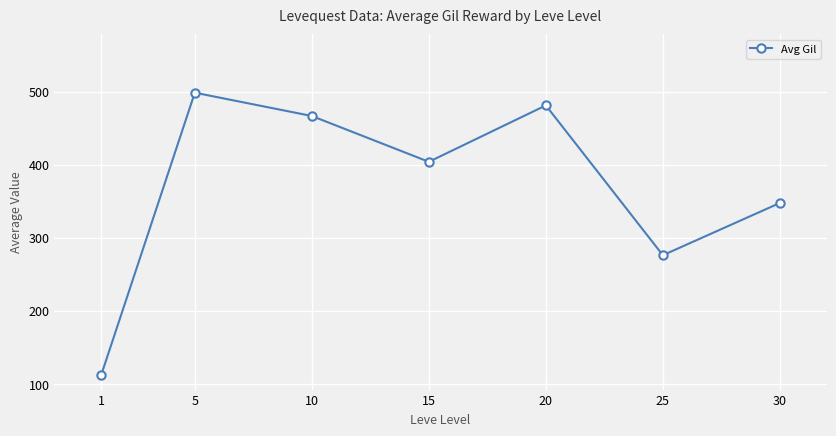

How many lines are shown in the chart?

1